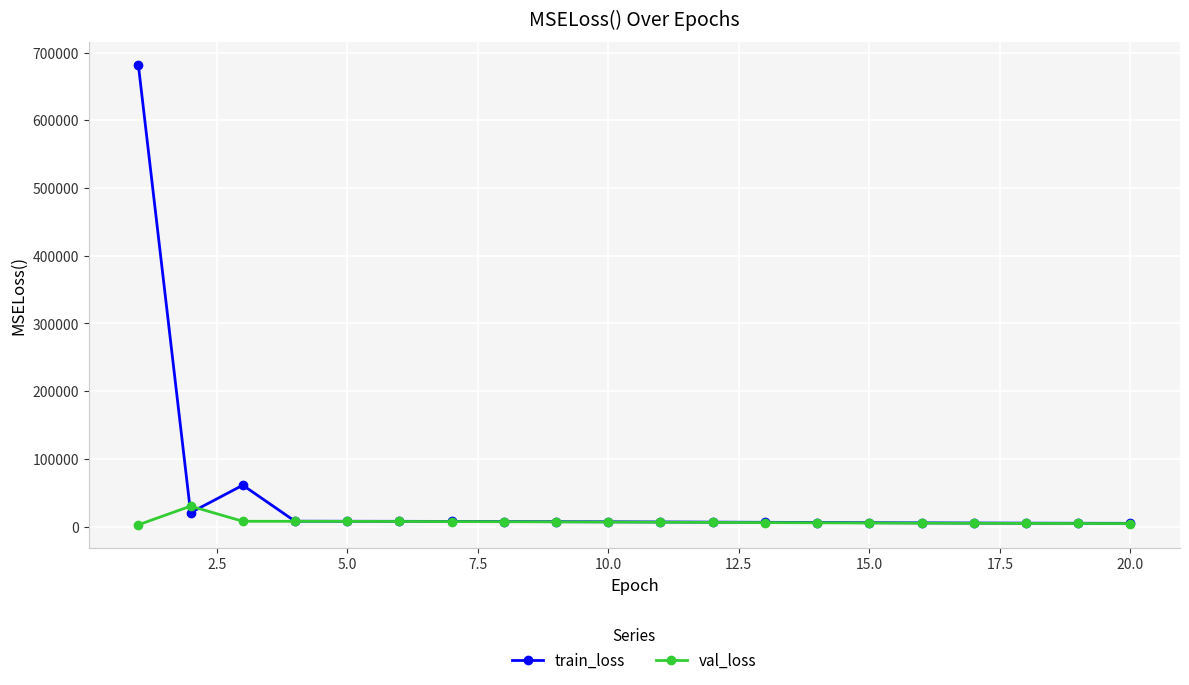

List the series in order of their overall mean, lowest first.

val_loss, train_loss